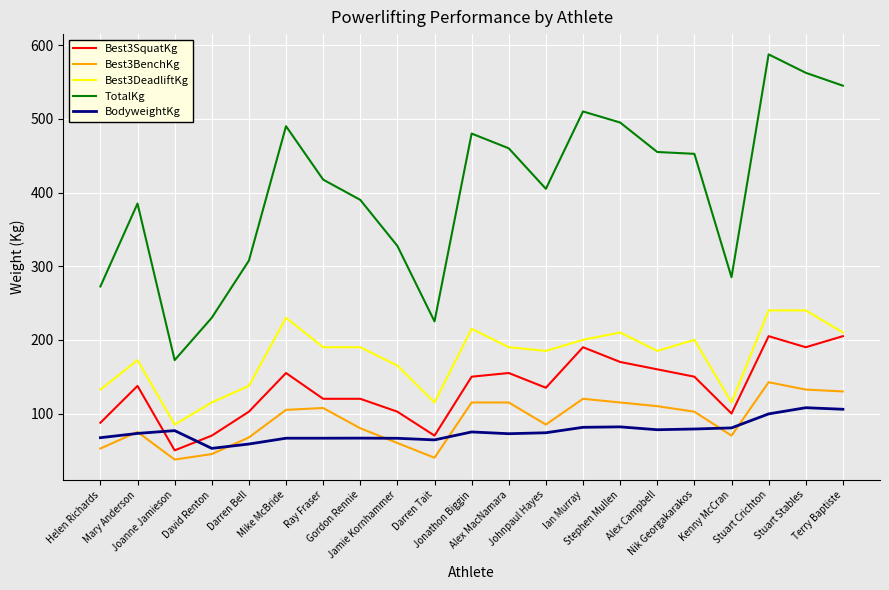

How many categories are shown in the chart?

21